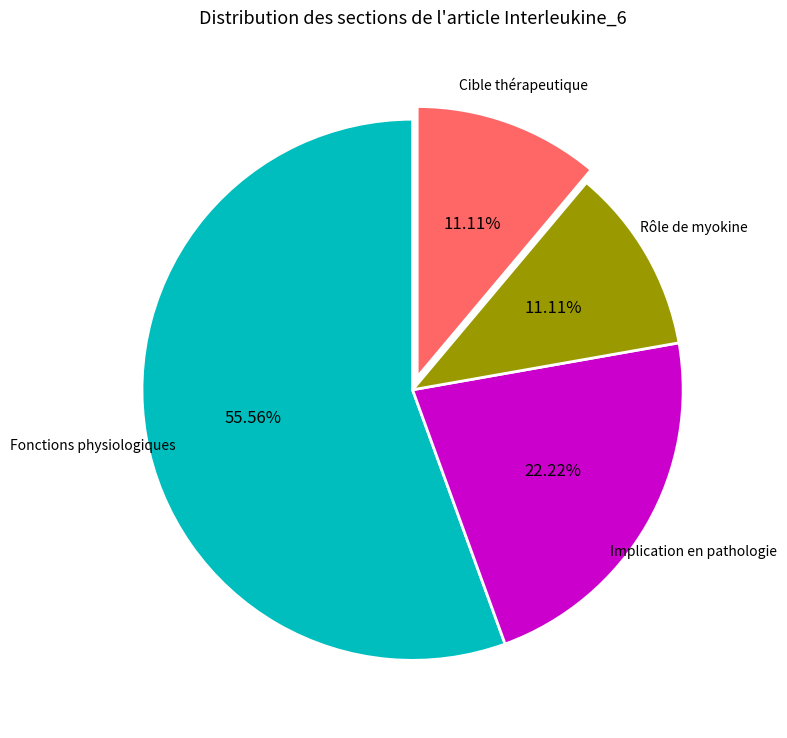

Does any single category account for the majority?

Yes